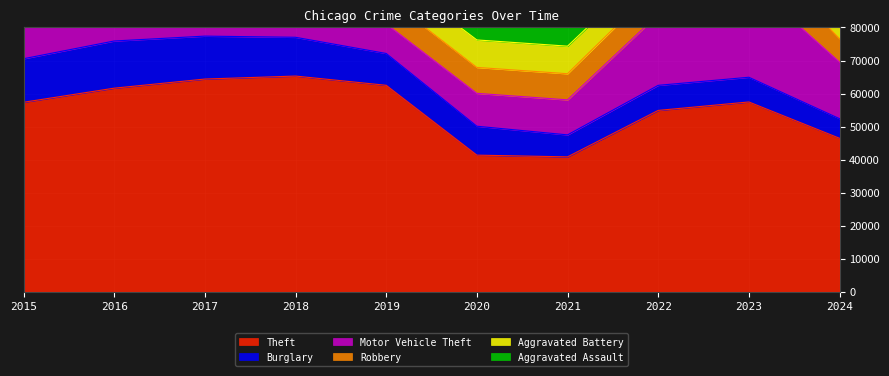

How many distinct data groups are displayed?

6